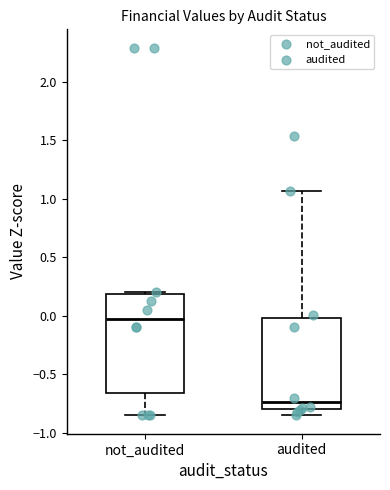

Reading left to right, transcribe this box plot: for each box, give where its median line is, the range the box spans, and where its two whiskers end, as read against the y-axis. The values are not printed on the chart, so give them approximately, as read against the axis.

not_audited: median 0.00, box -0.65 to 0.20, whiskers -0.85 to 0.20 (just above the box's upper edge)
audited: median -0.75, box -0.80 to 0.00, whiskers -0.85 to 1.05